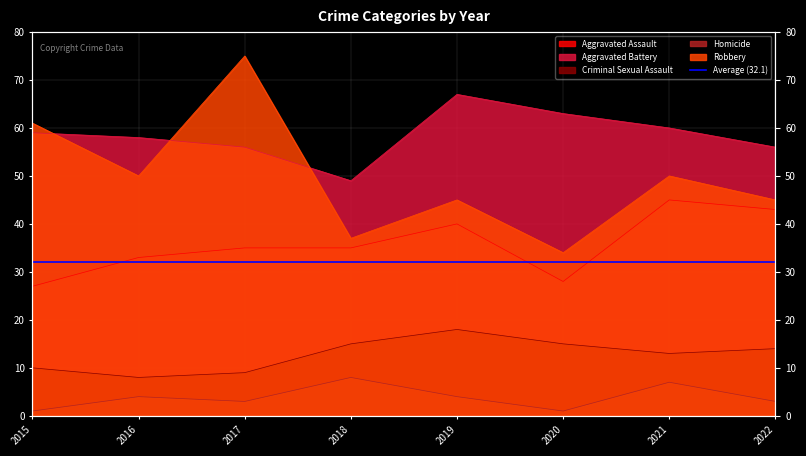

Rank the series by their maximum value, from highest to lowest.

Robbery, Aggravated Battery, Aggravated Assault, Criminal Sexual Assault, Homicide